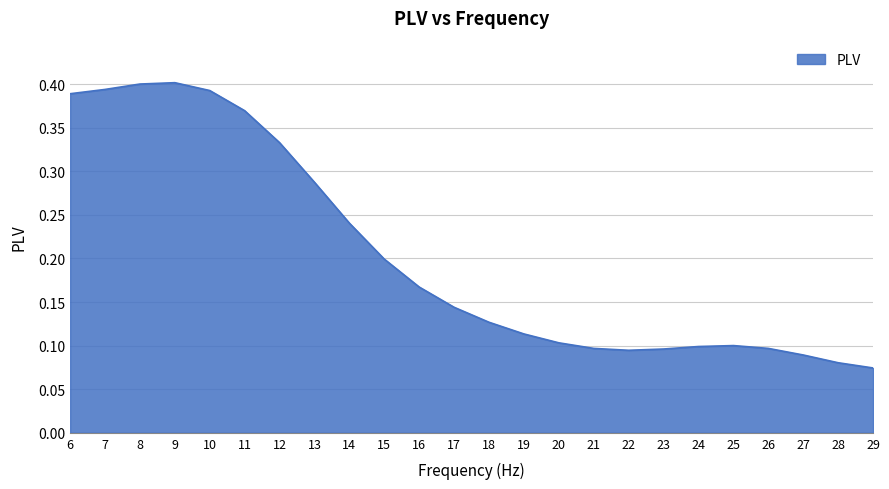

The value at 16 is 0.2. True or false?

True